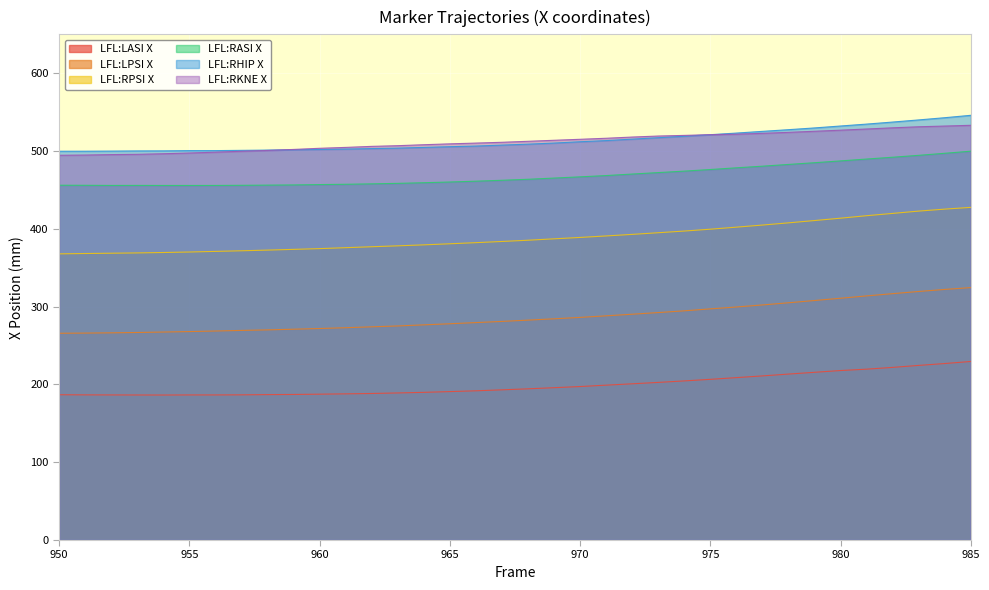

Does the chart display data point markers on the line(s)?

No